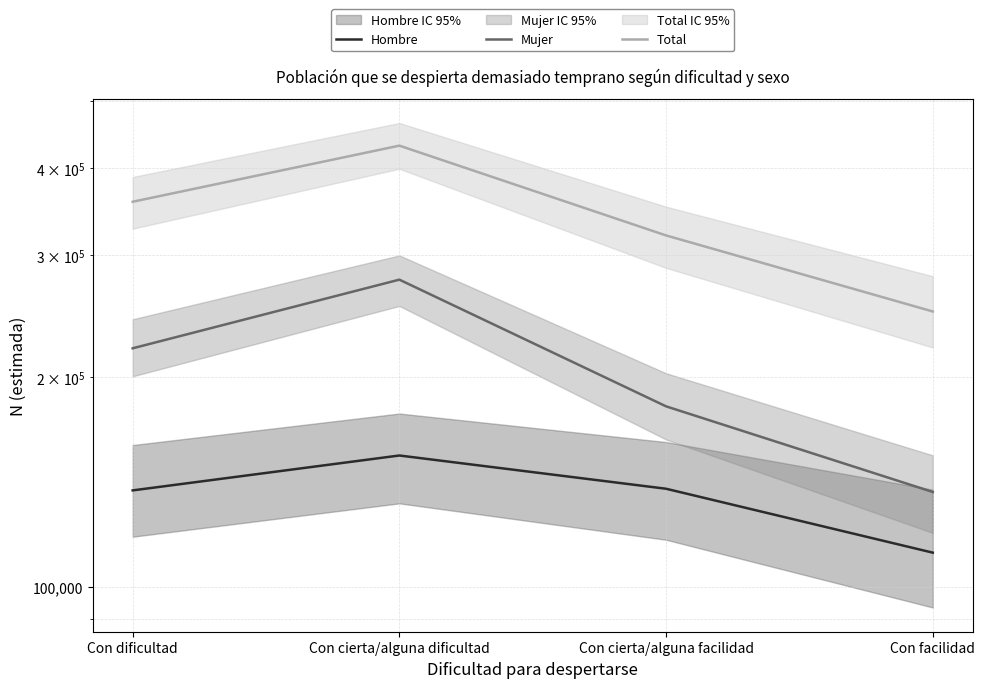

What is the difference between the highest and lowest values at Con dificultad?

220294